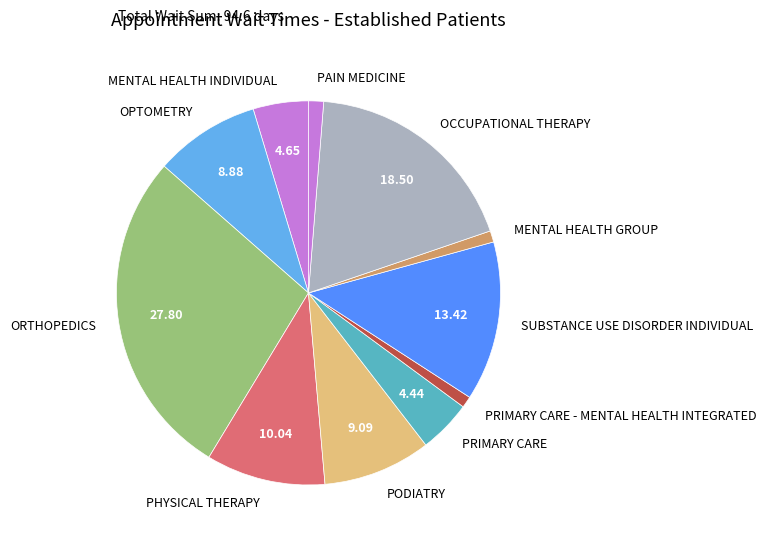

Is the sum of PAIN MEDICINE and OPTOMETRY greater than half?

No